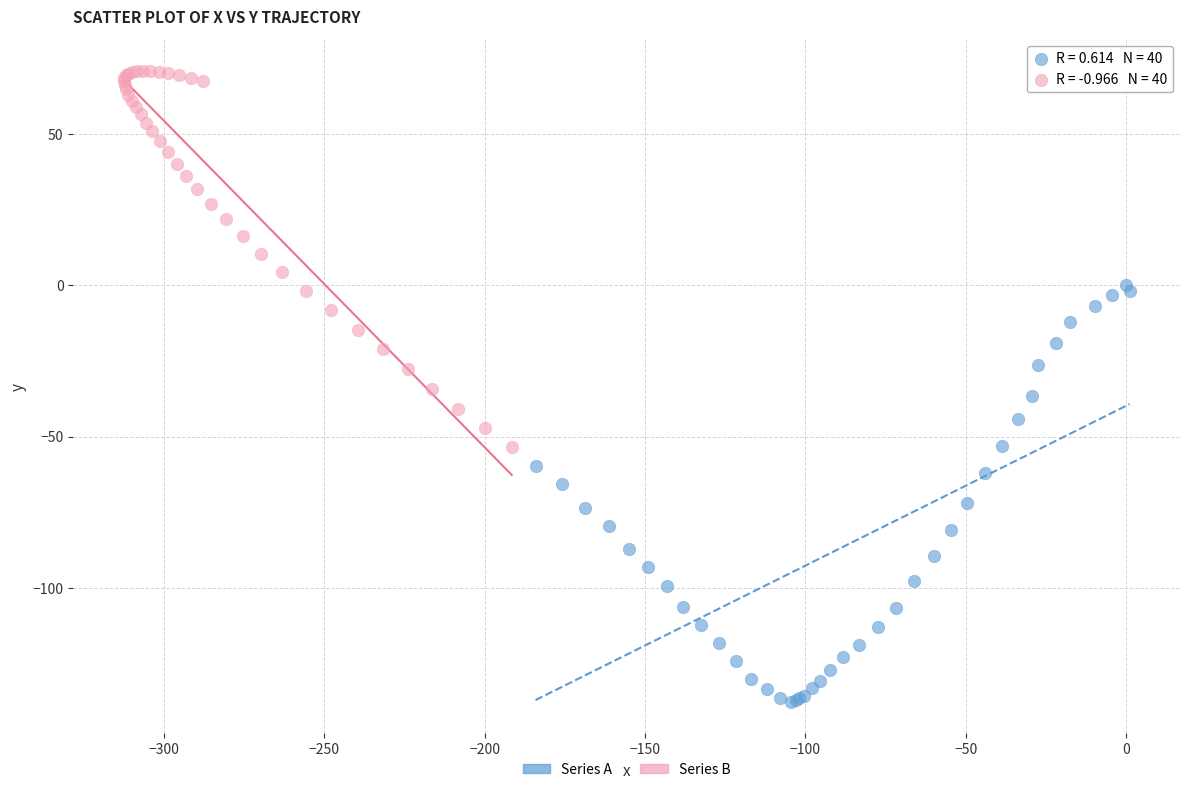

Which series contains the lowest Y value?

Series A